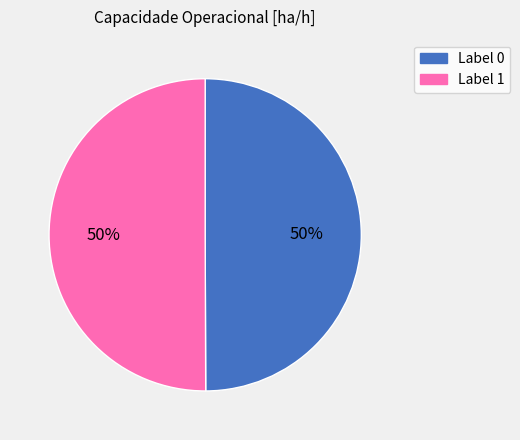

To the nearest percent, what is the average slice percentage?

50%